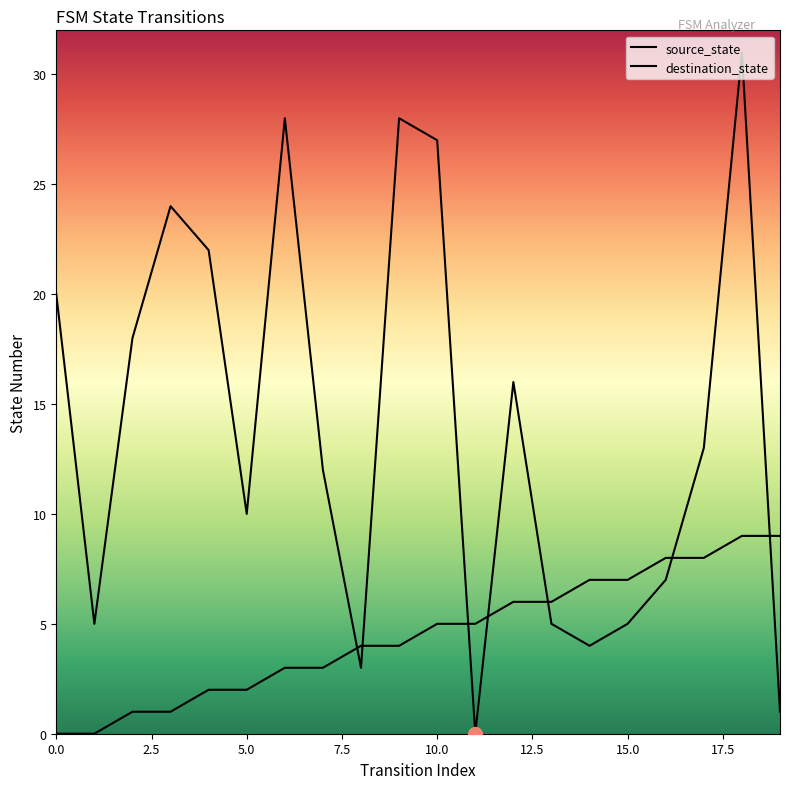

How many distinct data groups are displayed?

2